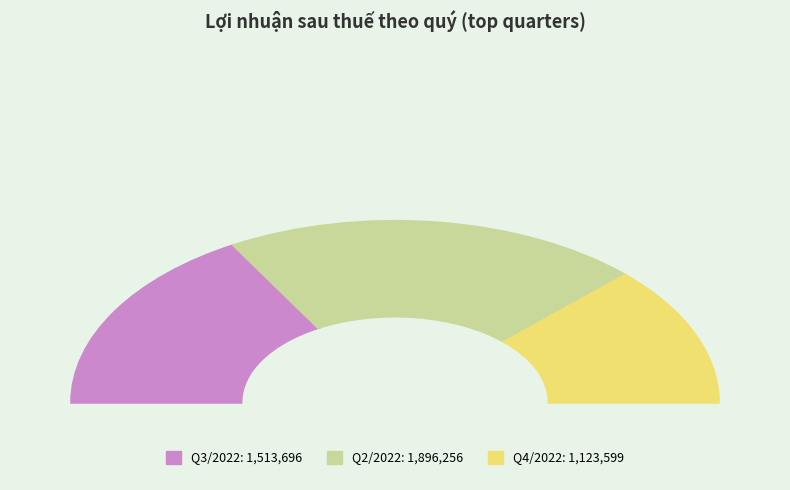

Which slice is the largest?

Q2/2022